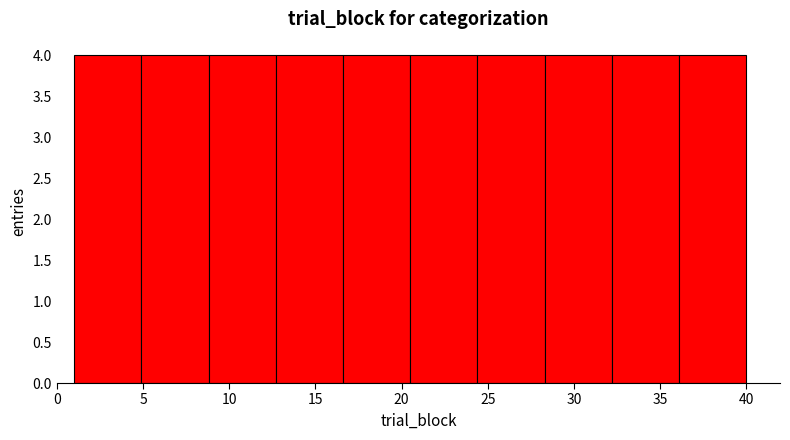

Reading left to right, list every bar in this chart as the range it spans on the x-axis followed by its height. Neither the bar edges nor the heights are printed on the chart, so give them approximately, as read against the axes.

1.0 to 4.9: 4
4.9 to 8.8: 4
8.8 to 12.7: 4
12.7 to 16.6: 4
16.6 to 20.5: 4
20.5 to 24.4: 4
24.4 to 28.3: 4
28.3 to 32.2: 4
32.2 to 36.1: 4
36.1 to 40.0: 4